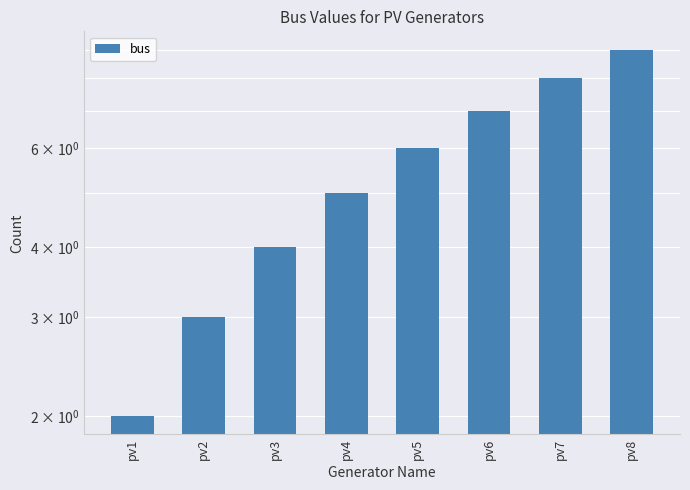

What is the value of the 1st bar from the left?

2